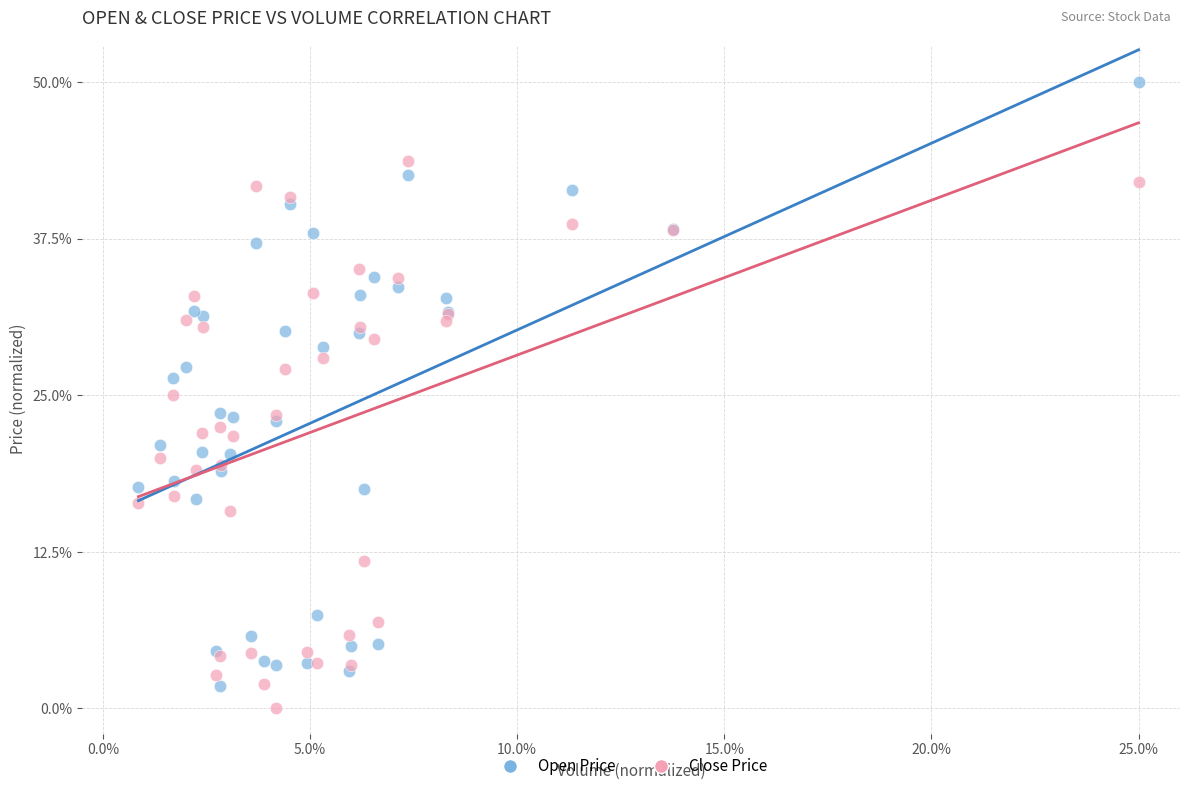

Which series has the largest Y range (max minus min)?

Open Price